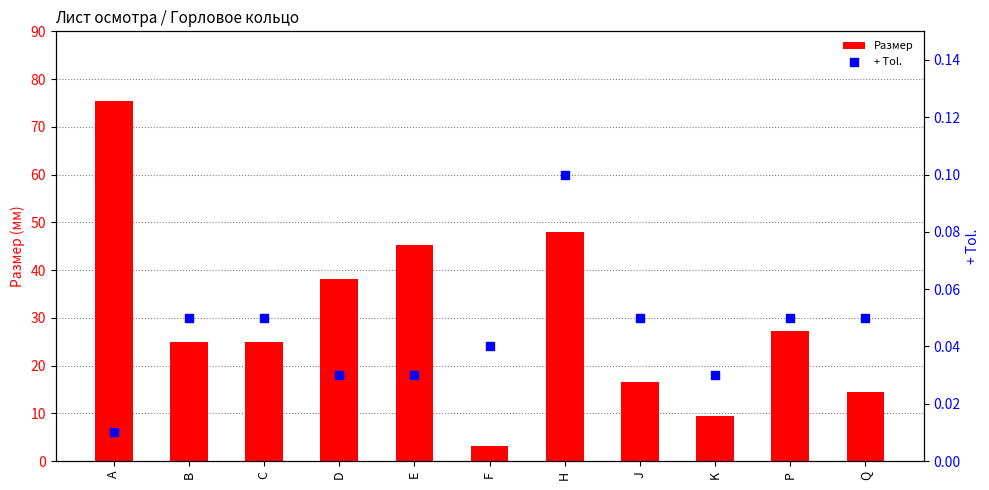

What is the total value across all series at B?

25.1